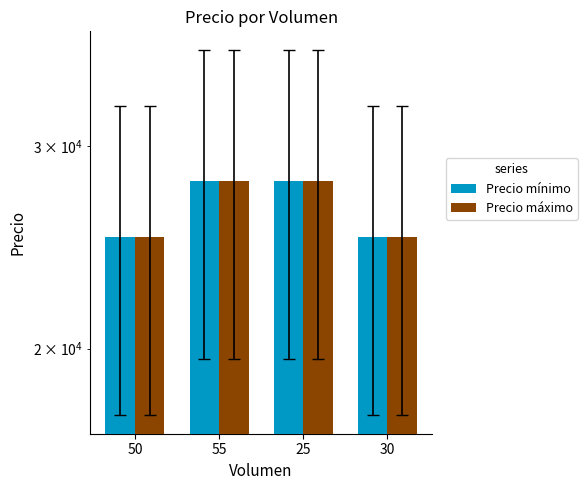

Is it true that Precio mínimo equals 28000 at 55?

True